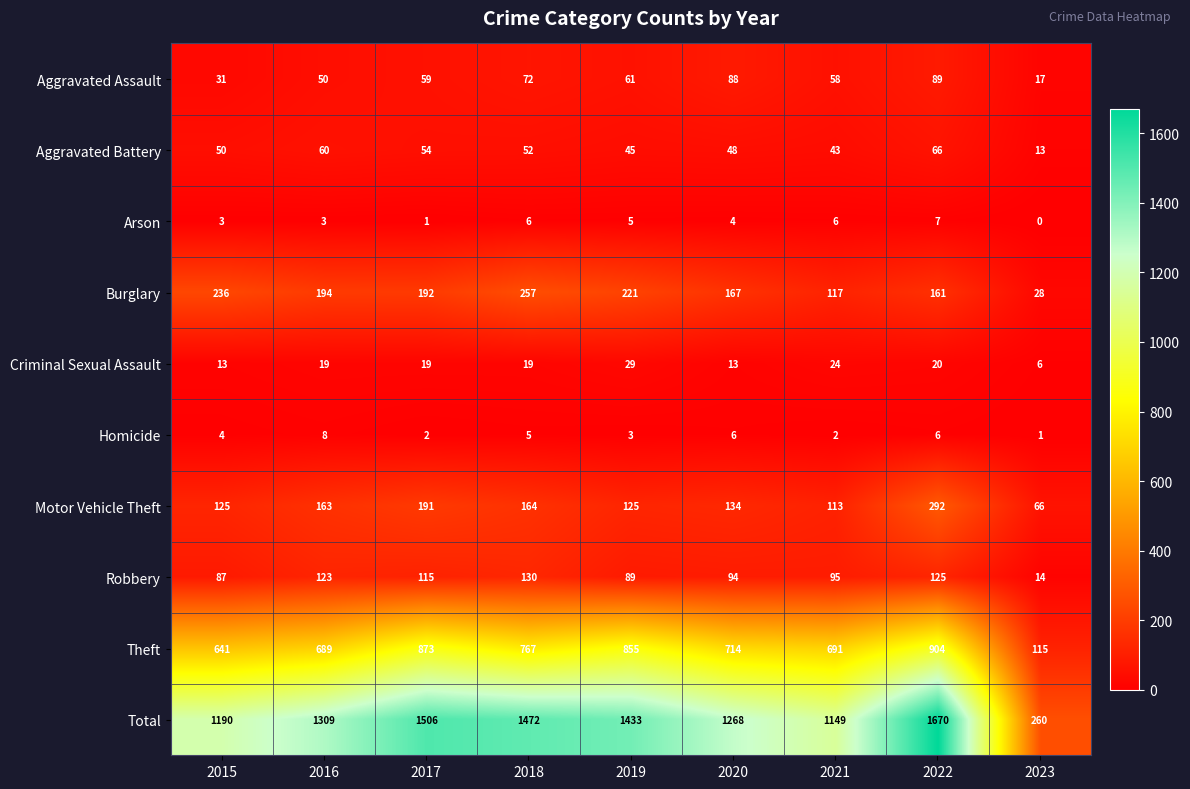

True or false: Homicide has a value of 5 at 2015.

False